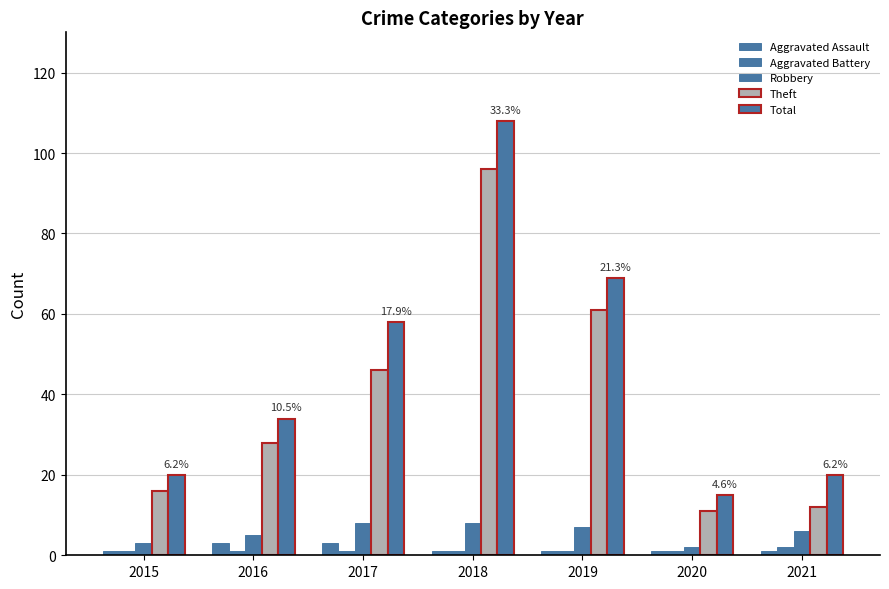

The Robbery series shows 7 at 2019. True or false?

True